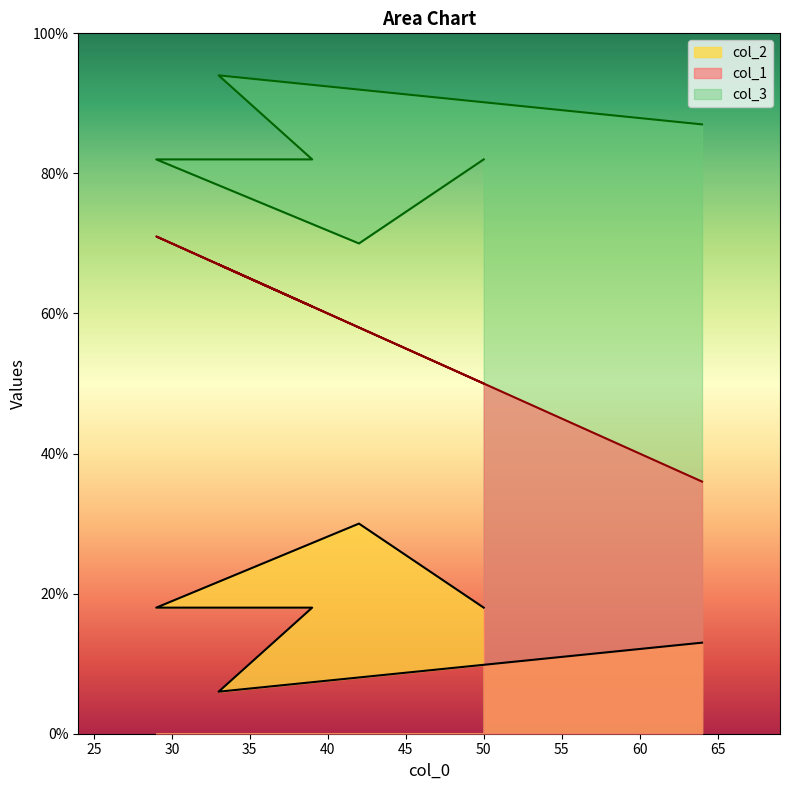

Count the number of categories in the chart.

6